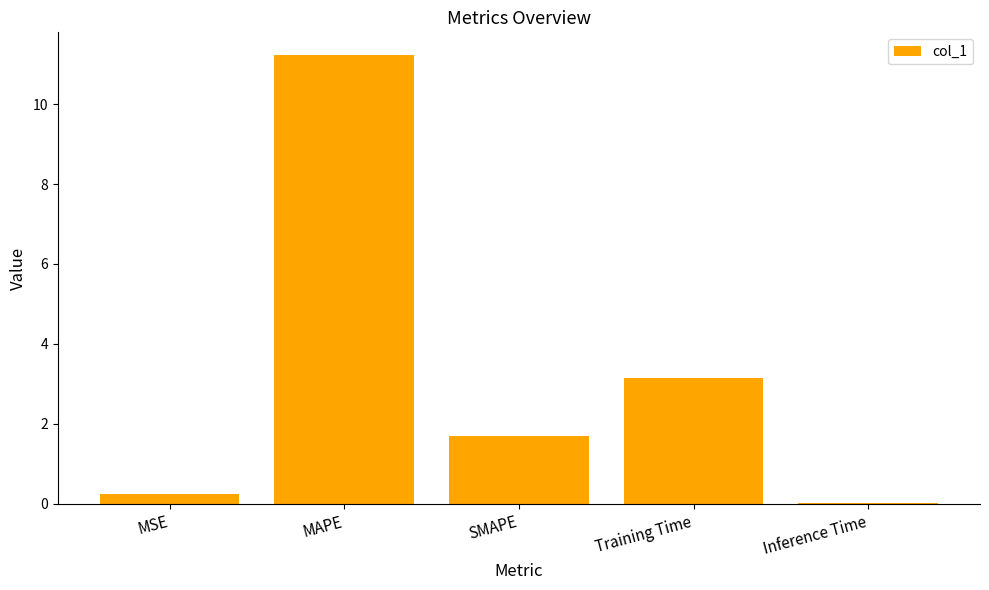

How many series are shown in this chart?

1